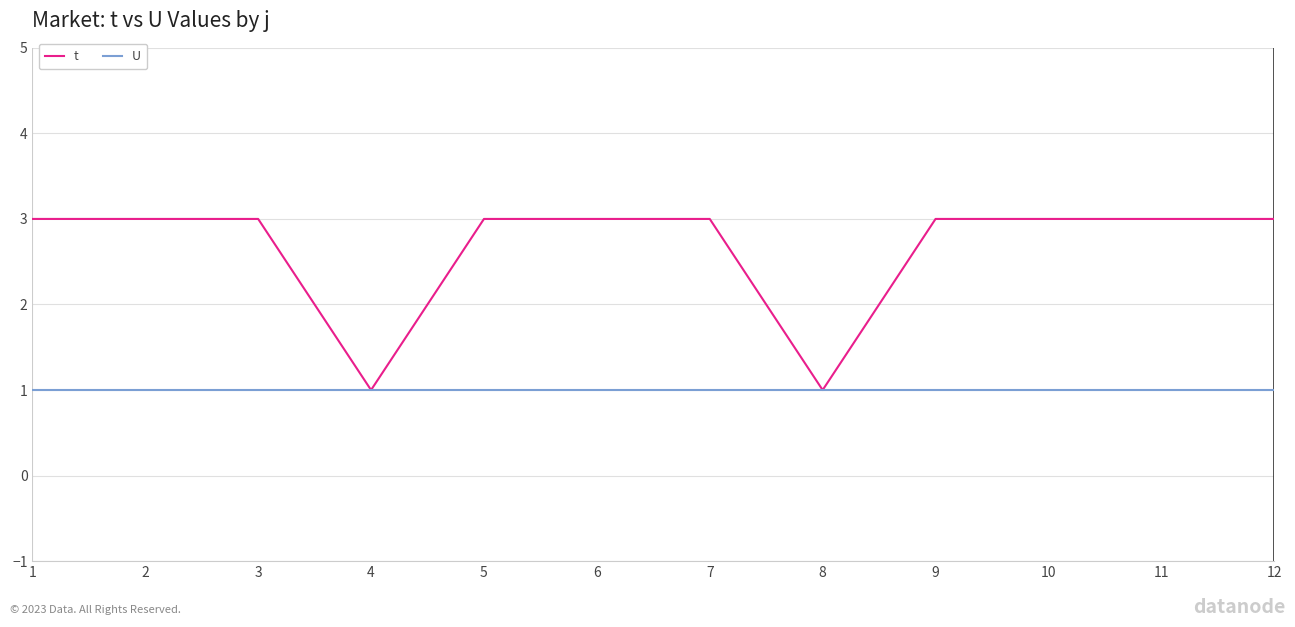

What is the approximate value of t at 9?

3